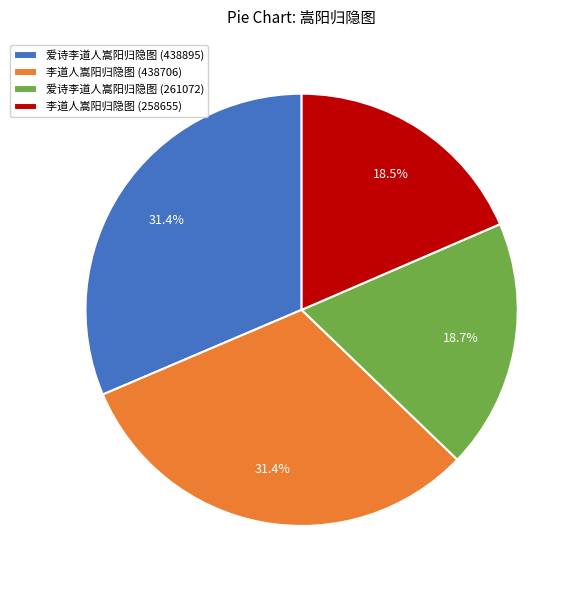

Which has a higher value, 爱诗李道人嵩阳归隐图 (261072) or 李道人嵩阳归隐图 (438706)?

李道人嵩阳归隐图 (438706)